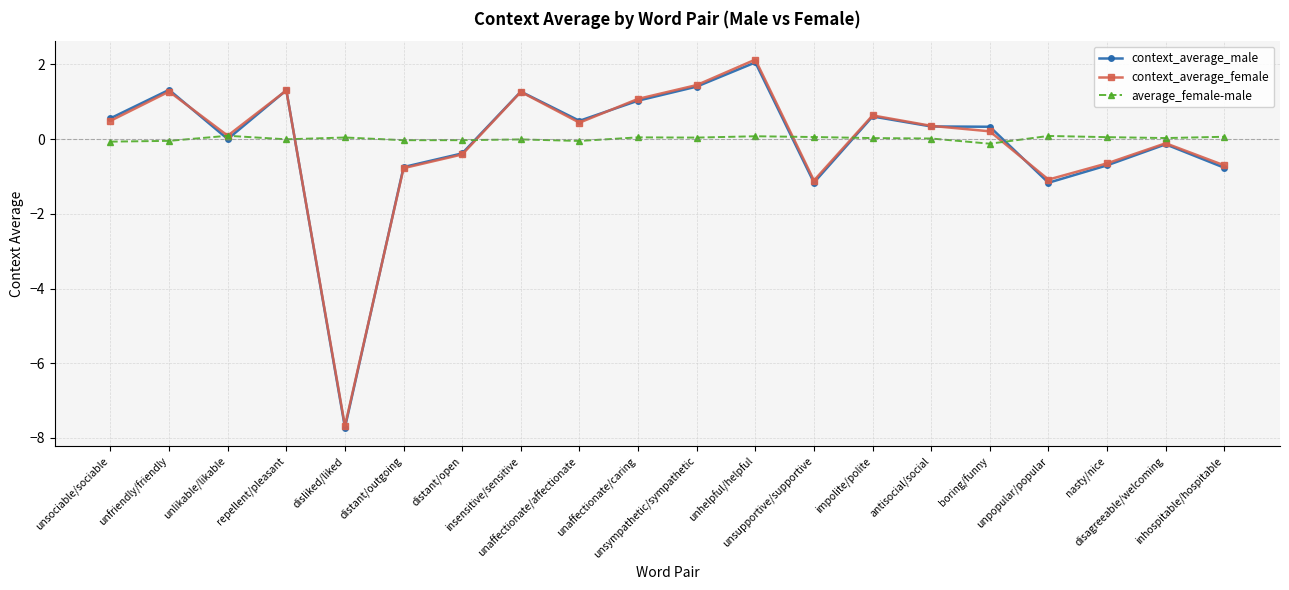

Where do average_female-male and context_average_male first cross each other?

unfriendly/friendly and unlikable/likable